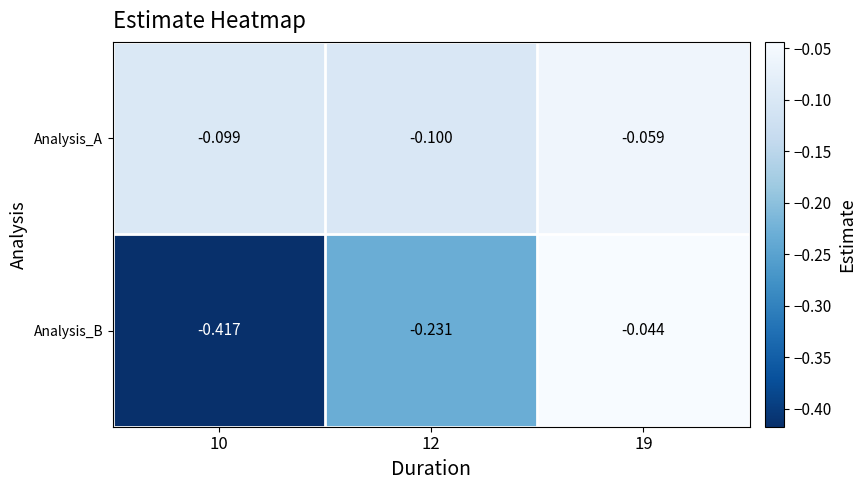

Which series has the largest total across all categories?

Analysis_A